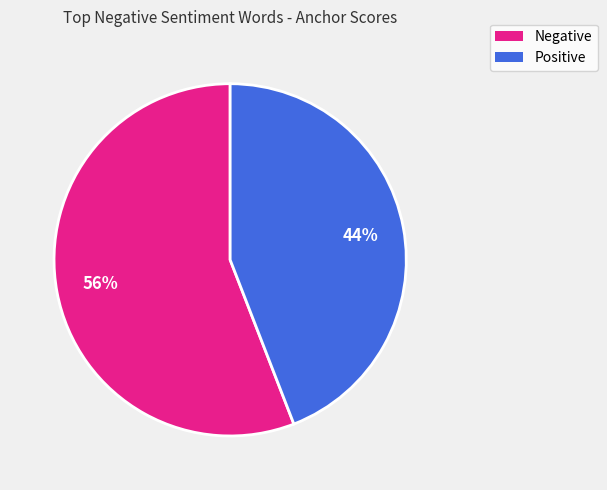

Does any single category account for the majority?

Yes